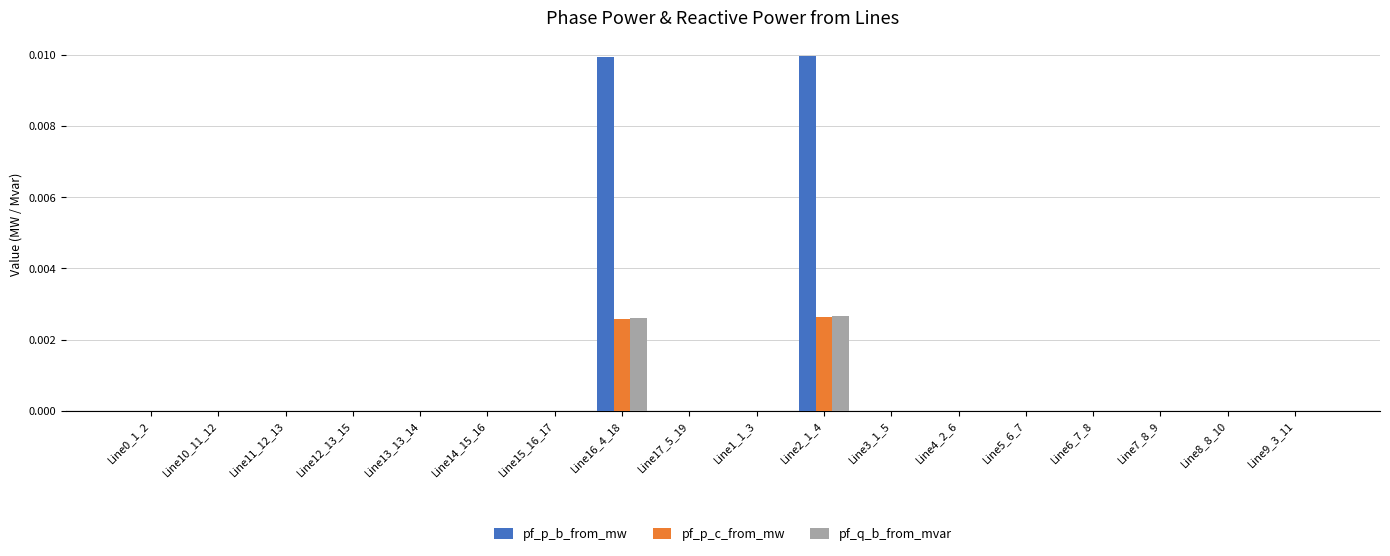

Between Line15_16_17 and Line2_1_4, which series saw the biggest shift?

pf_p_b_from_mw